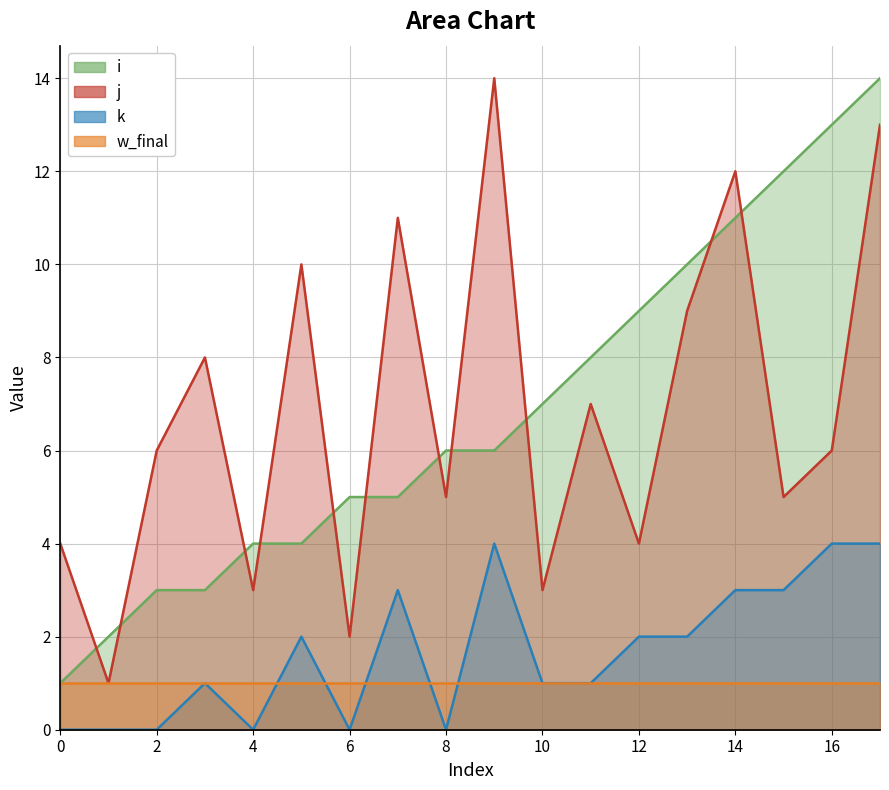

Is the value of j at 2 greater than the value of i at 4?

Yes